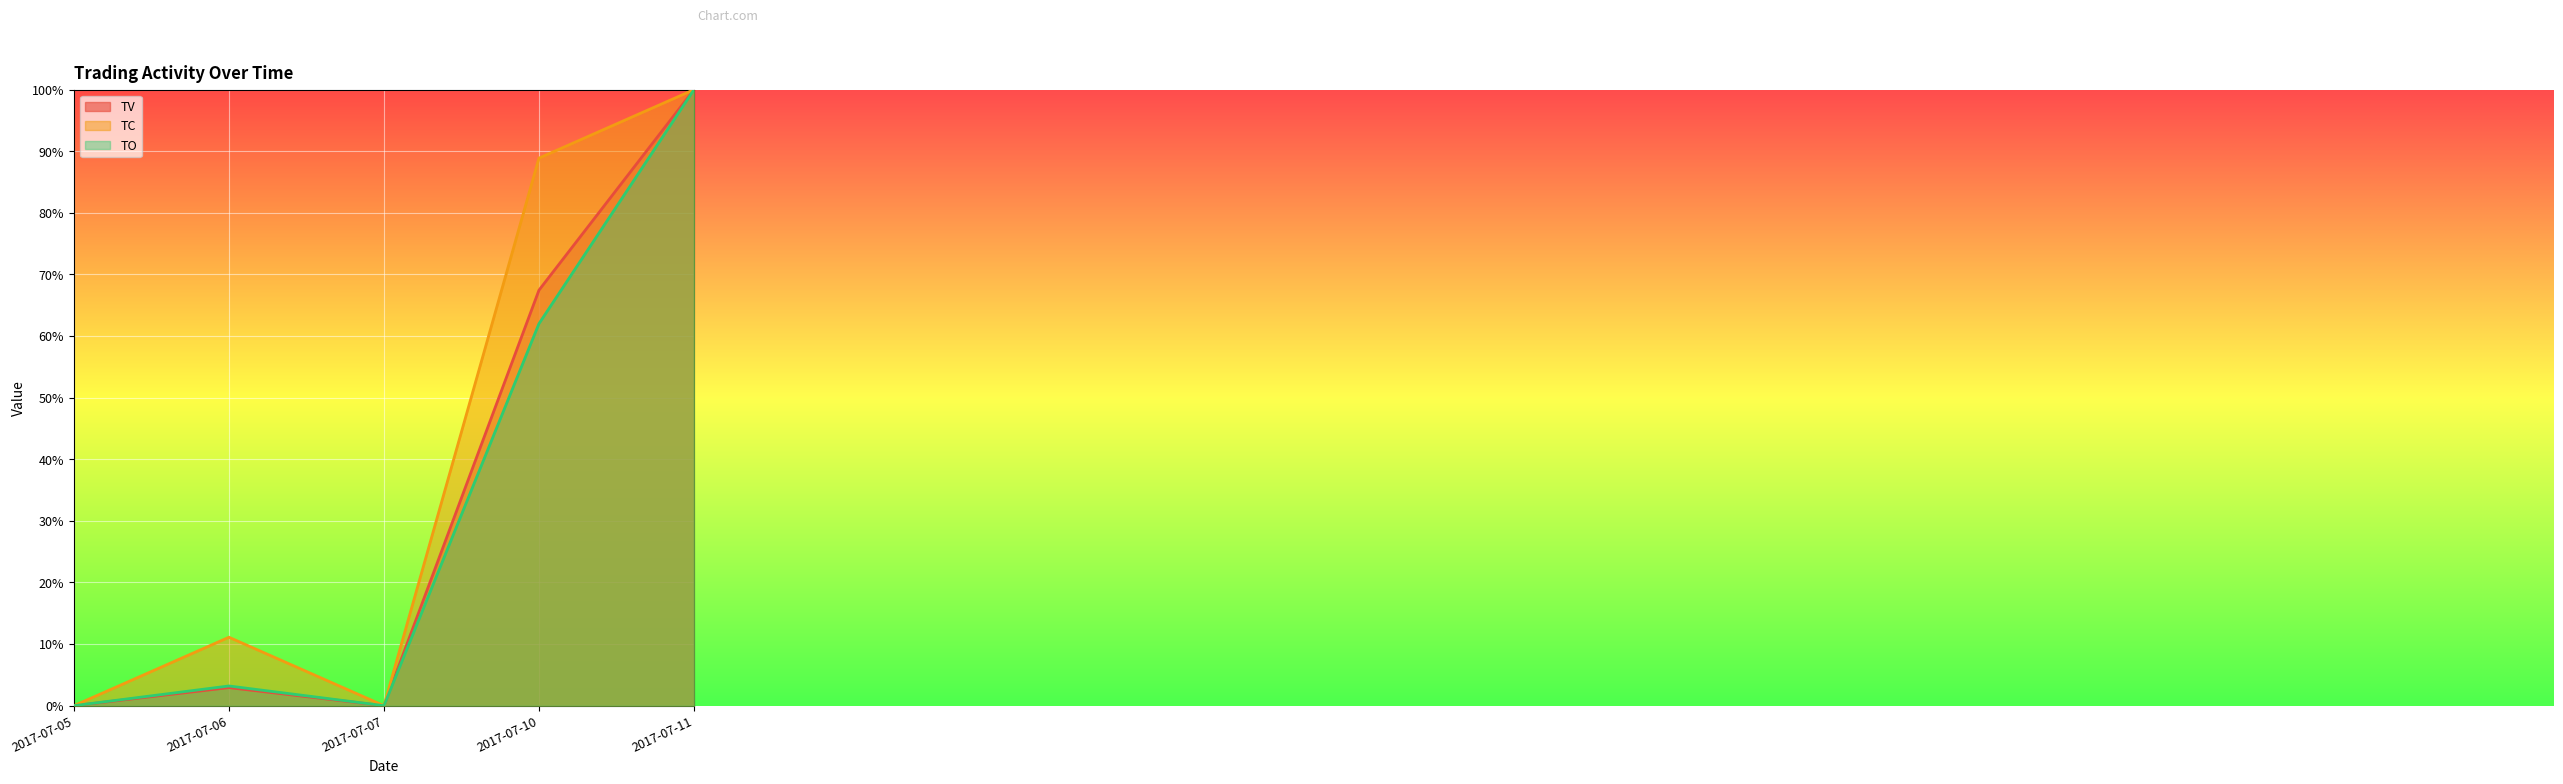

Is the value of TV at 2017-07-10 greater than the value of TC at 2017-07-06?

Yes